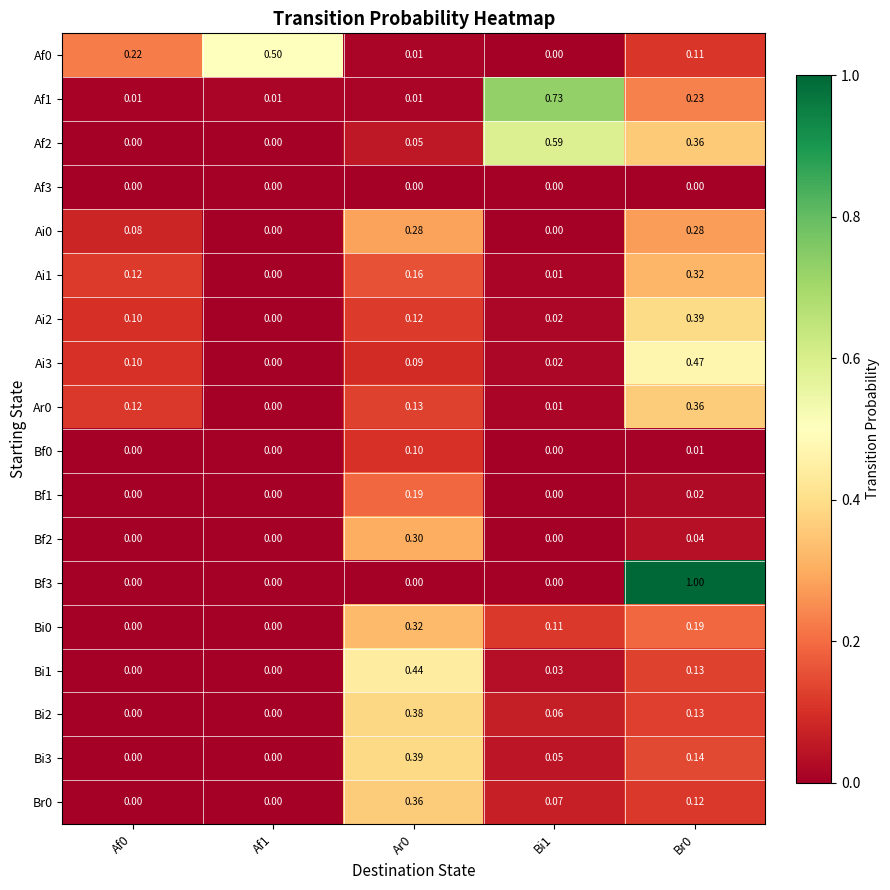

Is the value of Bi2 at Af1 greater than the value of Bi3 at Bi1?

No